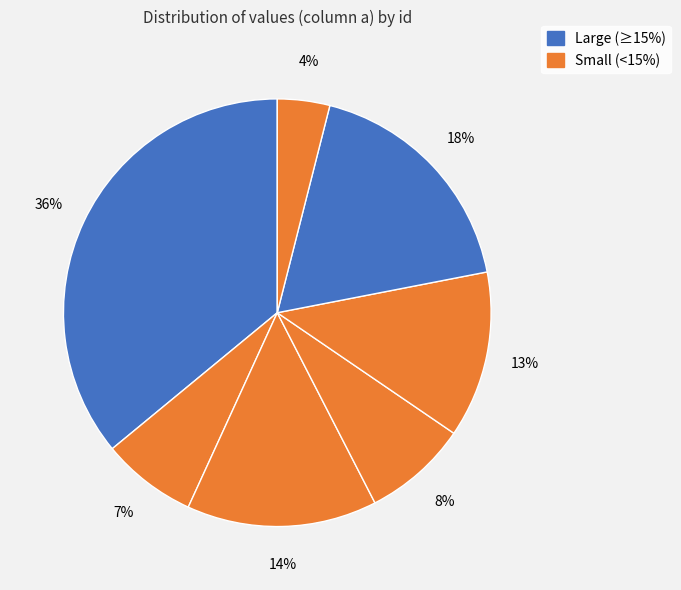

How many segments does this pie chart have?

7